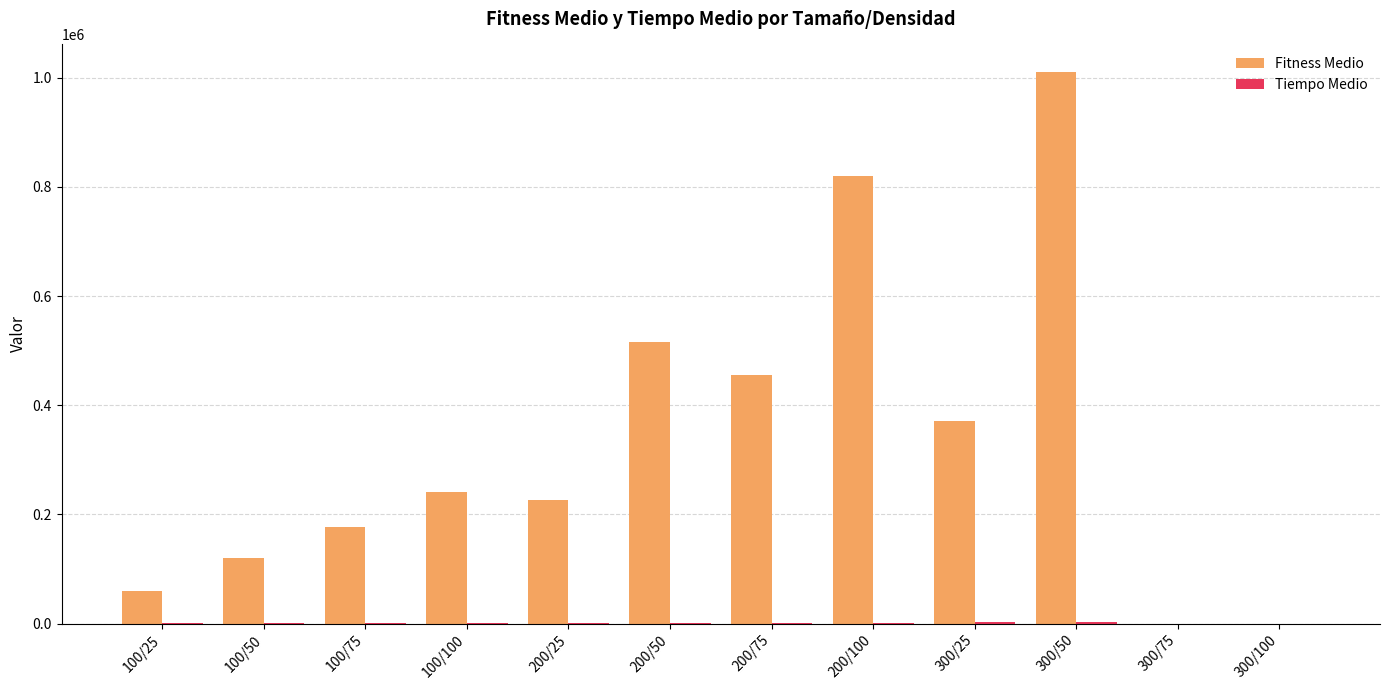

Which series changed the most between 200/25 and 300/25?

Fitness Medio